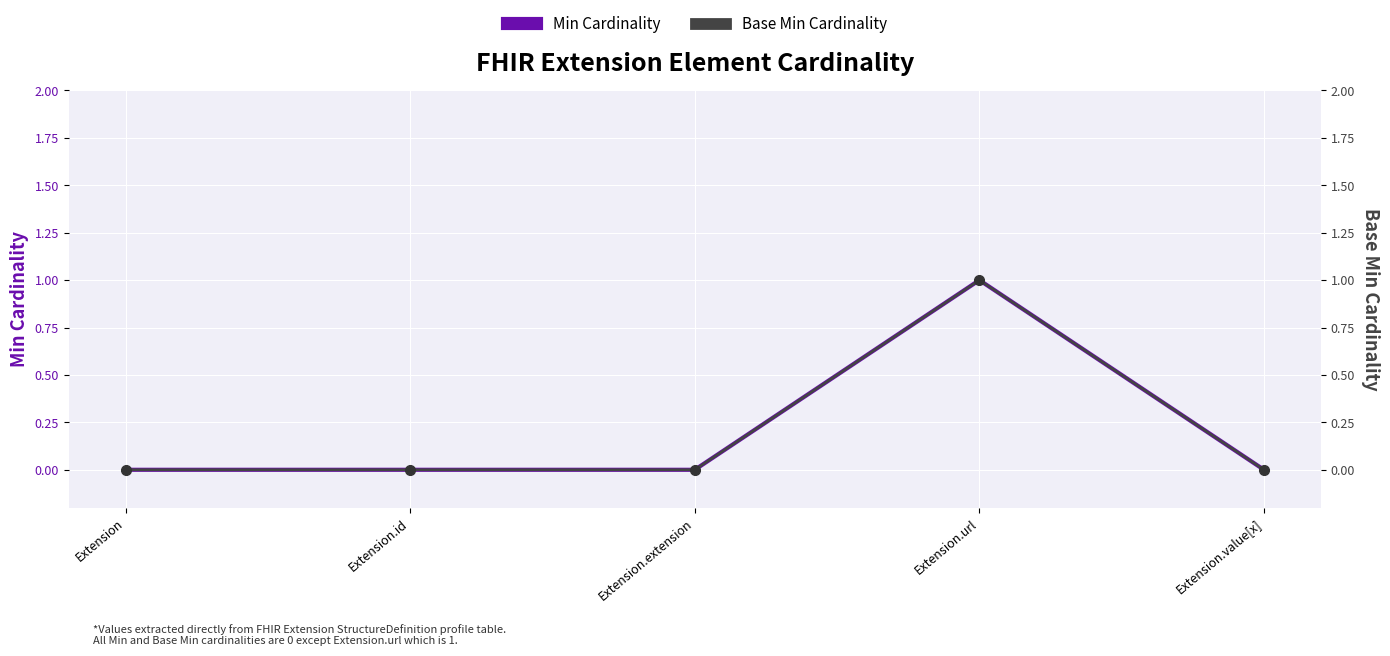

Rank the series at Extension.value[x] from lowest to highest value.

Min Cardinality, Base Min Cardinality